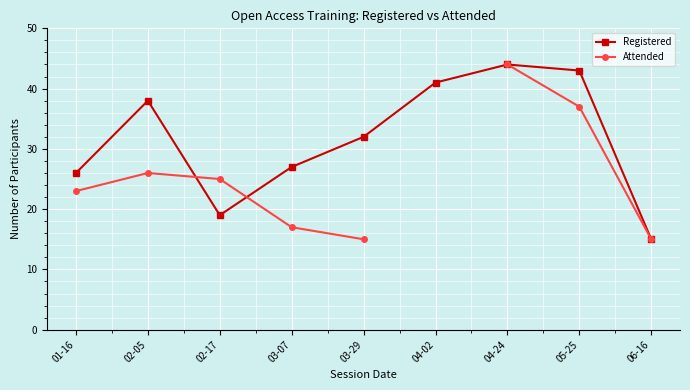

Where do Registered and Attended first cross each other?

02-05 and 02-17